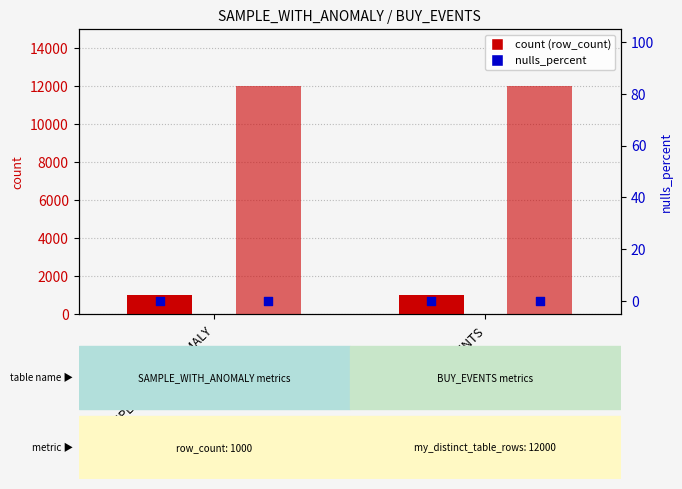

Which series has the largest total across all categories?

my_distinct_table_rows